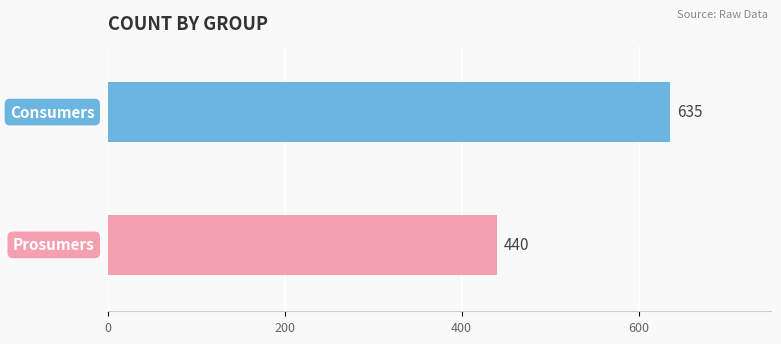

How many bars are there in total?

2